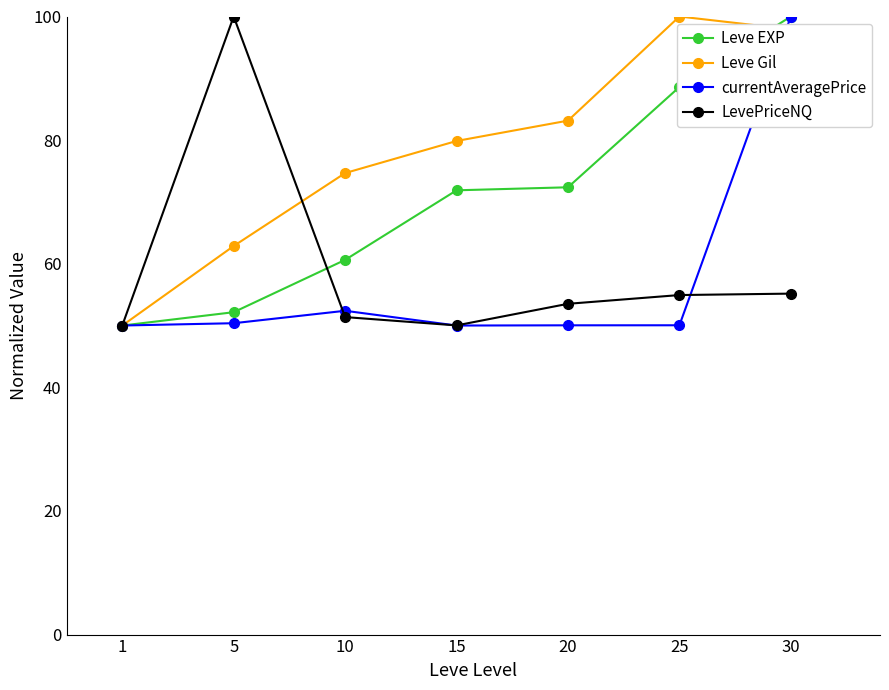

At 25, list the series in order from largest to smallest.

Leve Gil, Leve EXP, LevePriceNQ, currentAveragePrice